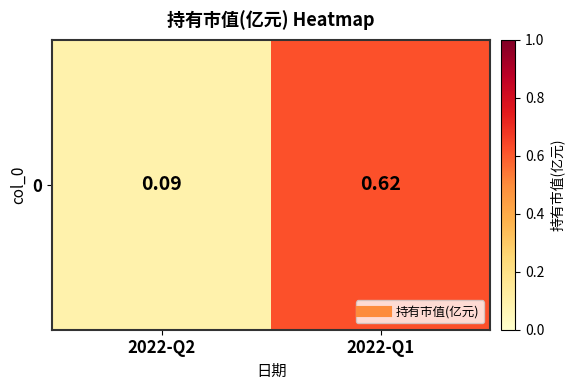

Reading left to right, extract all data points from this chart.

2022-Q2=0.1	2022-Q1=0.6